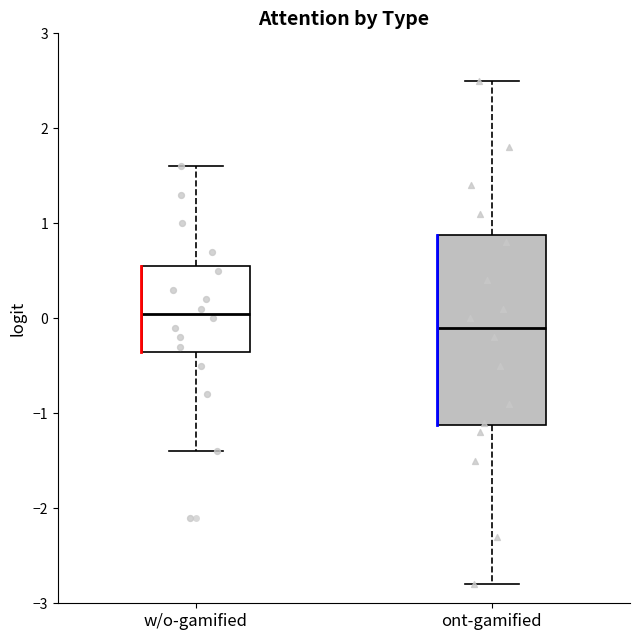

Reading left to right, transcribe this box plot: for each box, give where its median line is, the range the box spans, and where its two whiskers end, as read against the y-axis. The values are not printed on the chart, so give them approximately, as read against the axis.

w/o-gamified: median 0.1, box -0.3 to 0.6, whiskers -1.4 to 1.6
ont-gamified: median -0.1, box -1.1 to 0.9, whiskers -2.8 to 2.5